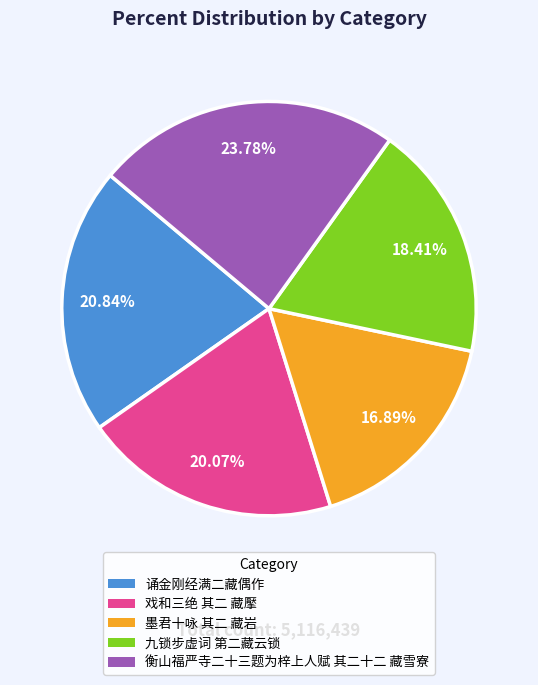

To the nearest percent, what is the average slice percentage?

20%